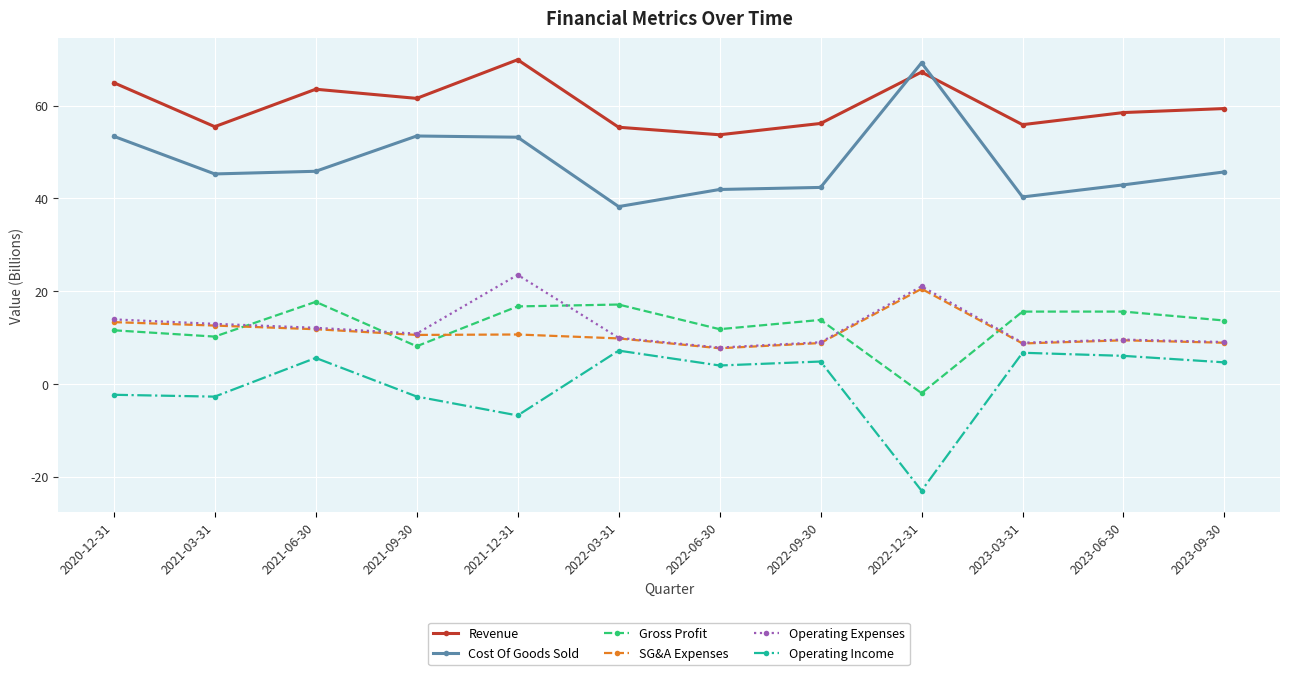

The value of Cost Of Goods Sold at 2022-06-30 is 13.7. True or false?

False